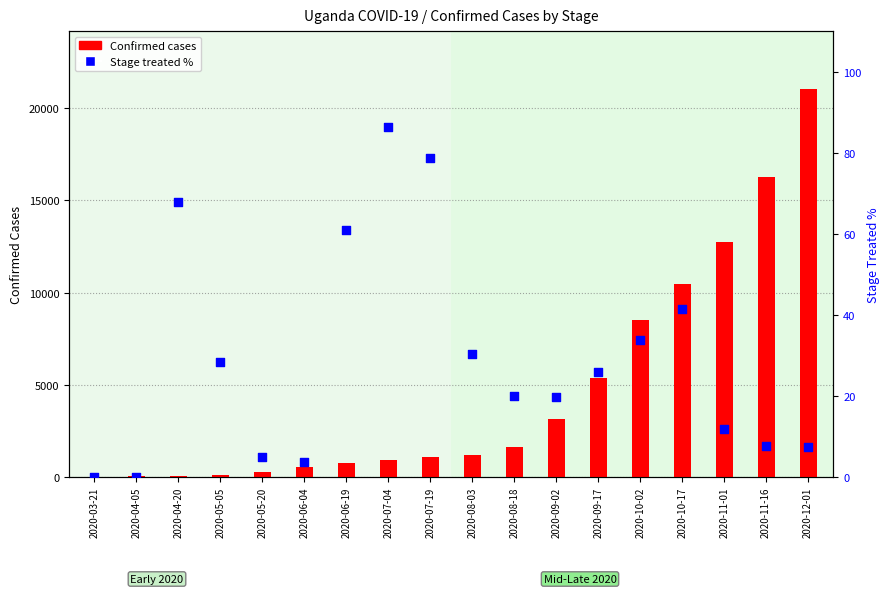

At which category is the sum across all series the highest?

2020-12-01